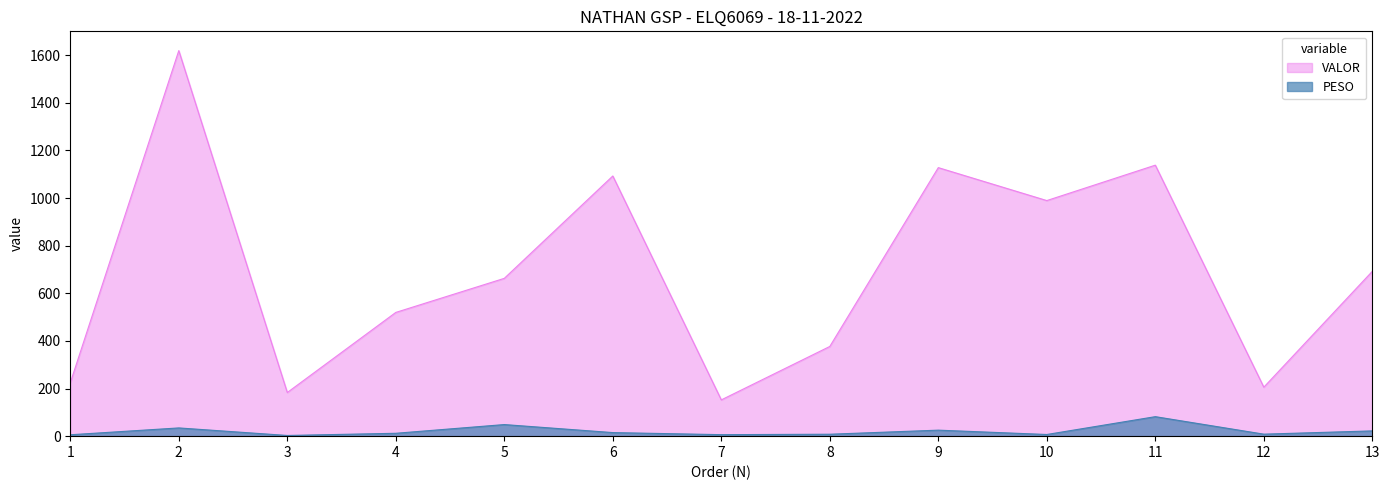

True or false: VALOR and PESO cross at least once.

False